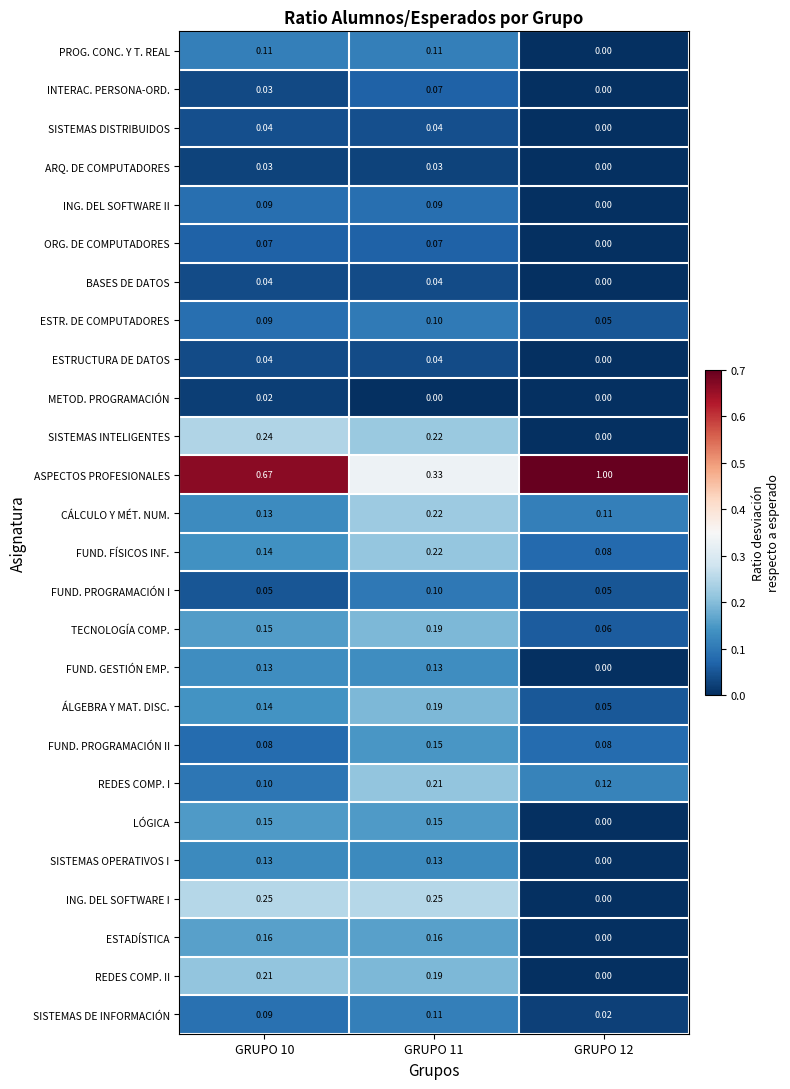

Which series has the widest spread of values?

ASPECTOS PROFESIONALES